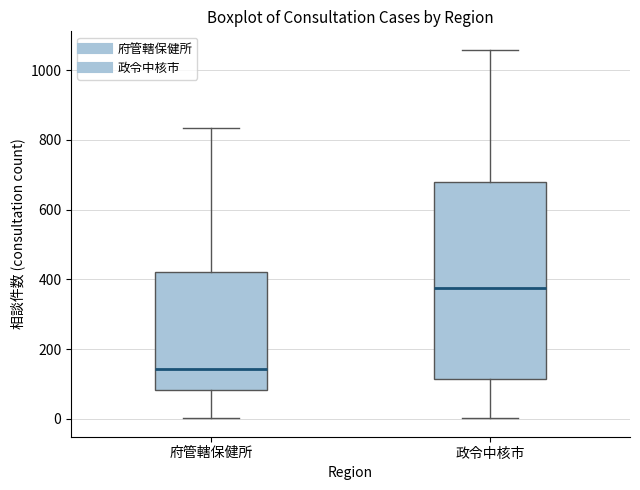

Which box's median line is the lowest?

府管轄保健所